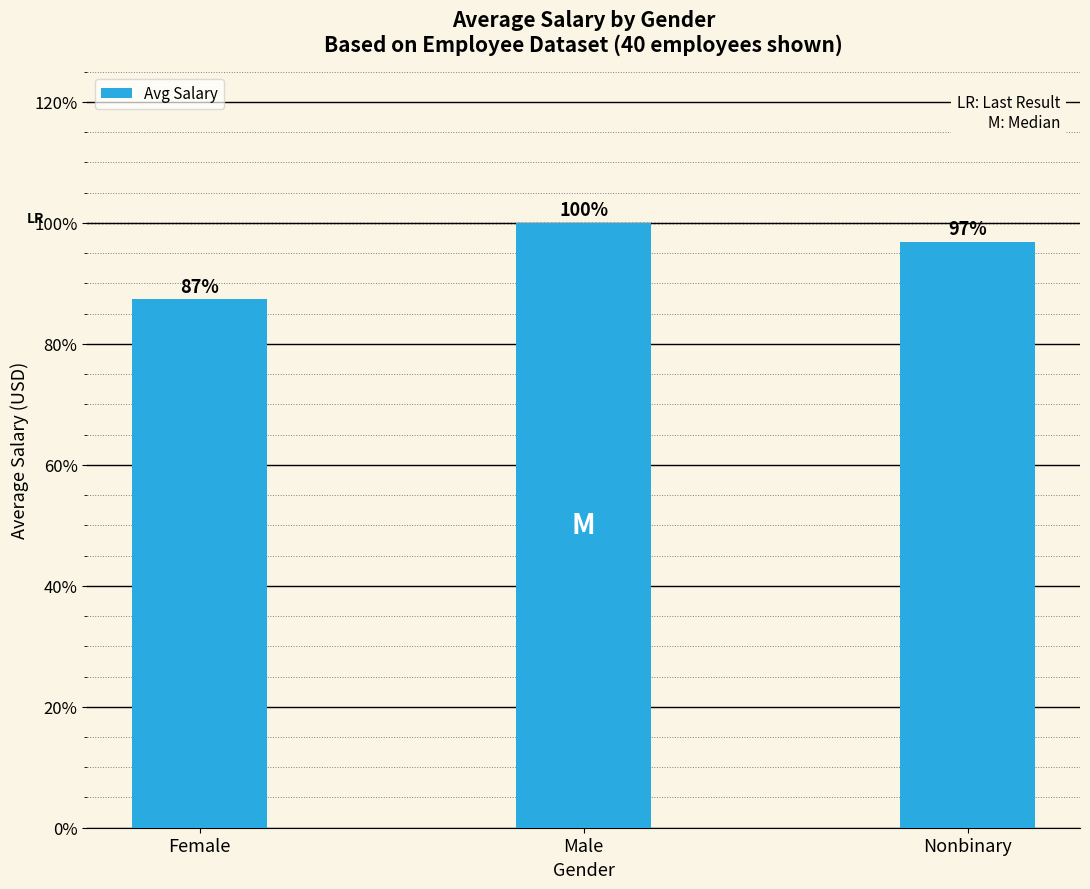

Count the number of data series in this chart.

1